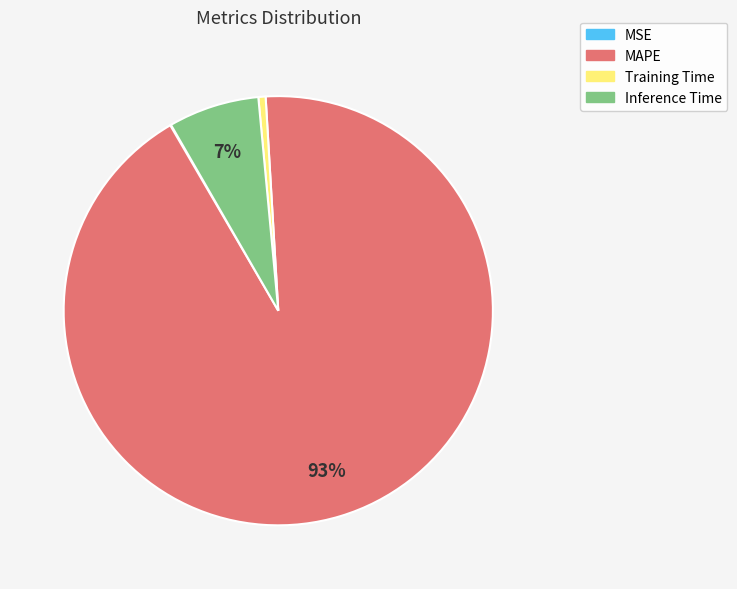

What is the majority slice?

MAPE